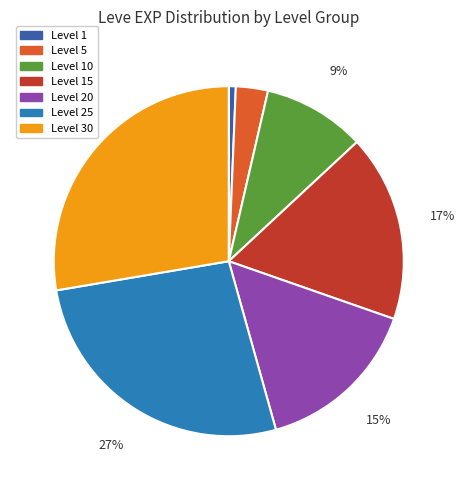

To the nearest percent, what is the average slice percentage?

14%